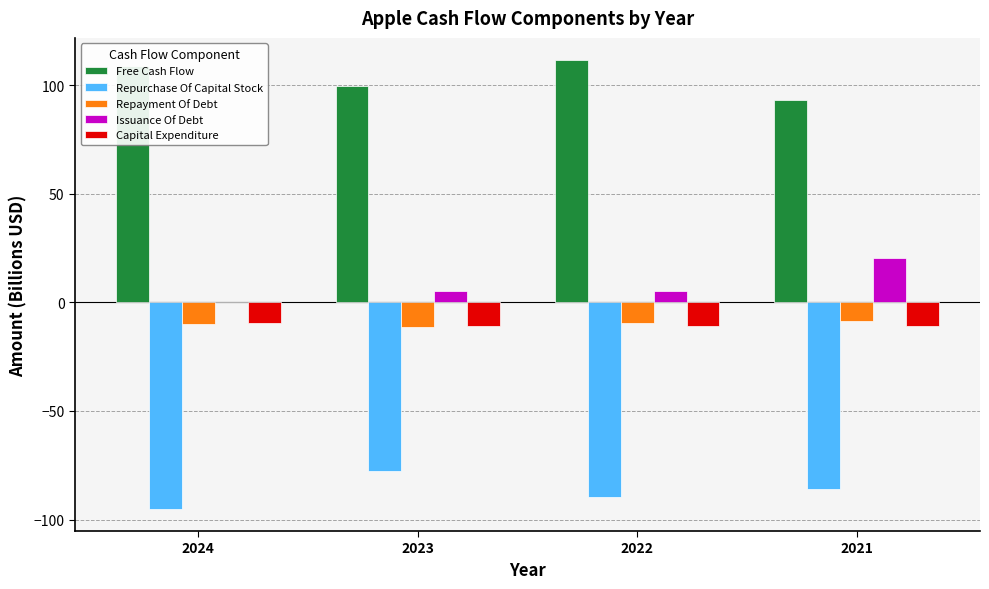

What is the sum of the Capital Expenditure values at 2021 and 2024?

-20.5